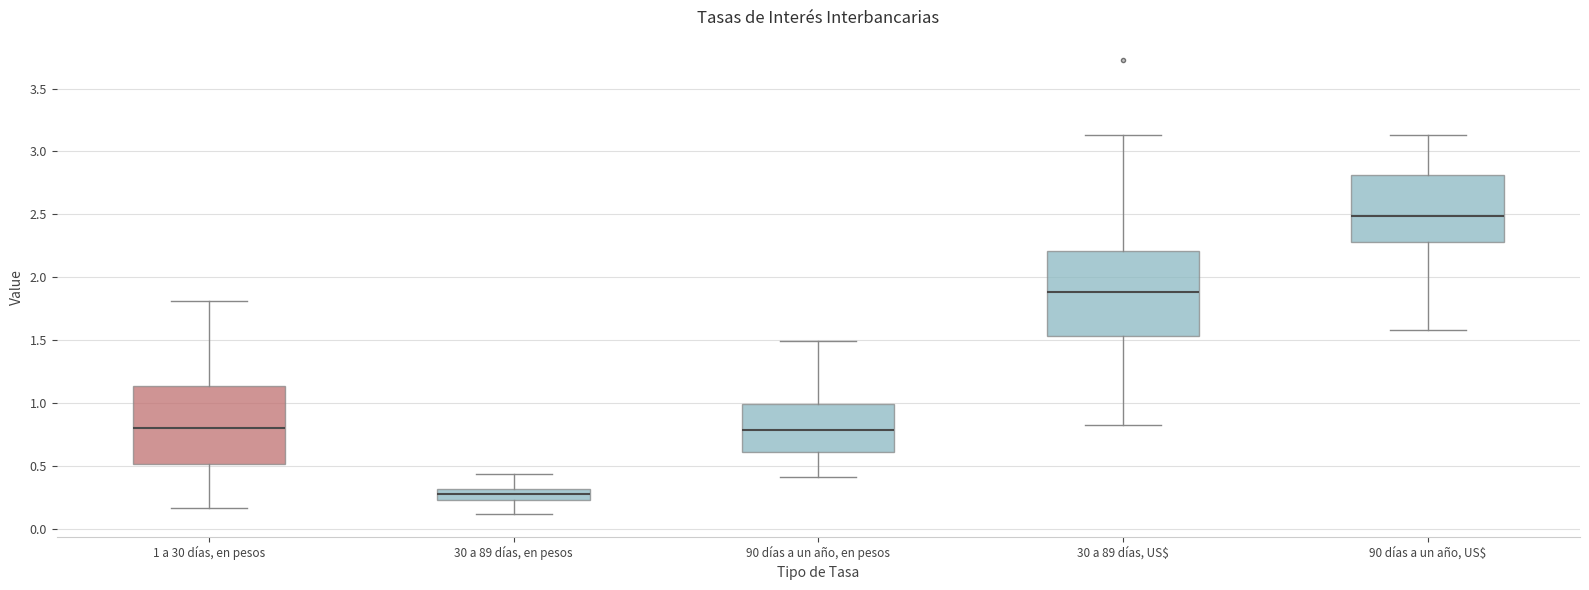

Which box has the lowest median line?

30 a 89 días, en pesos